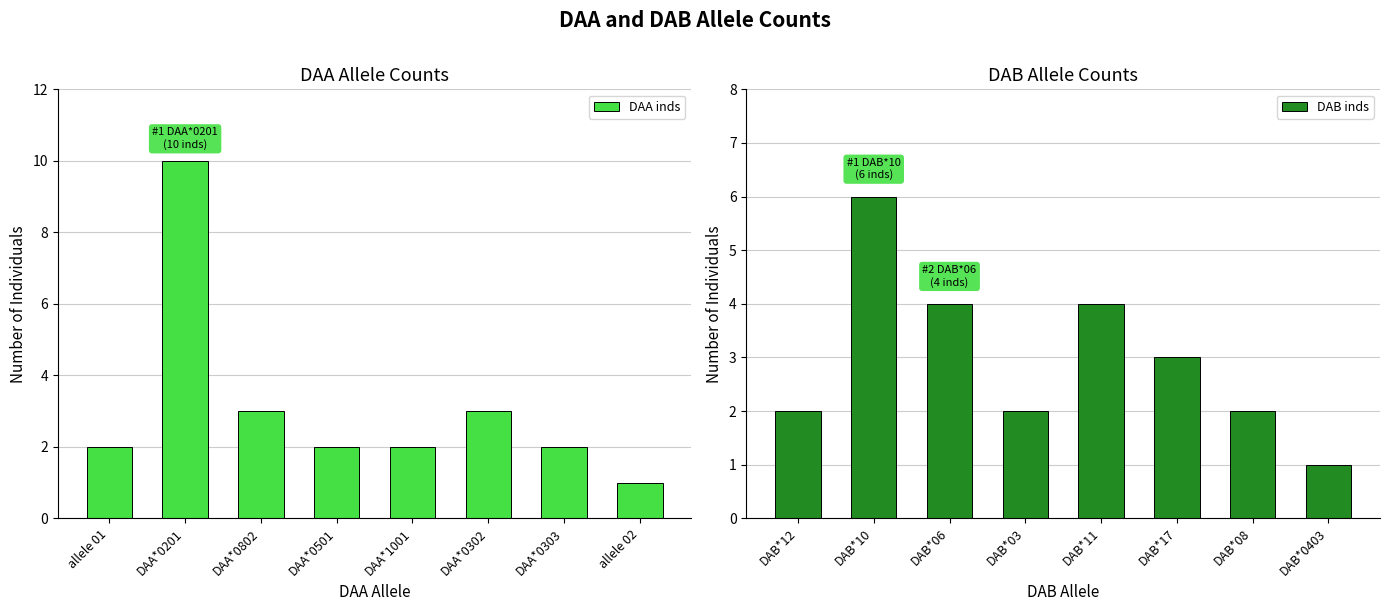

The DAB inds series shows 3 at DAB*17. True or false?

True